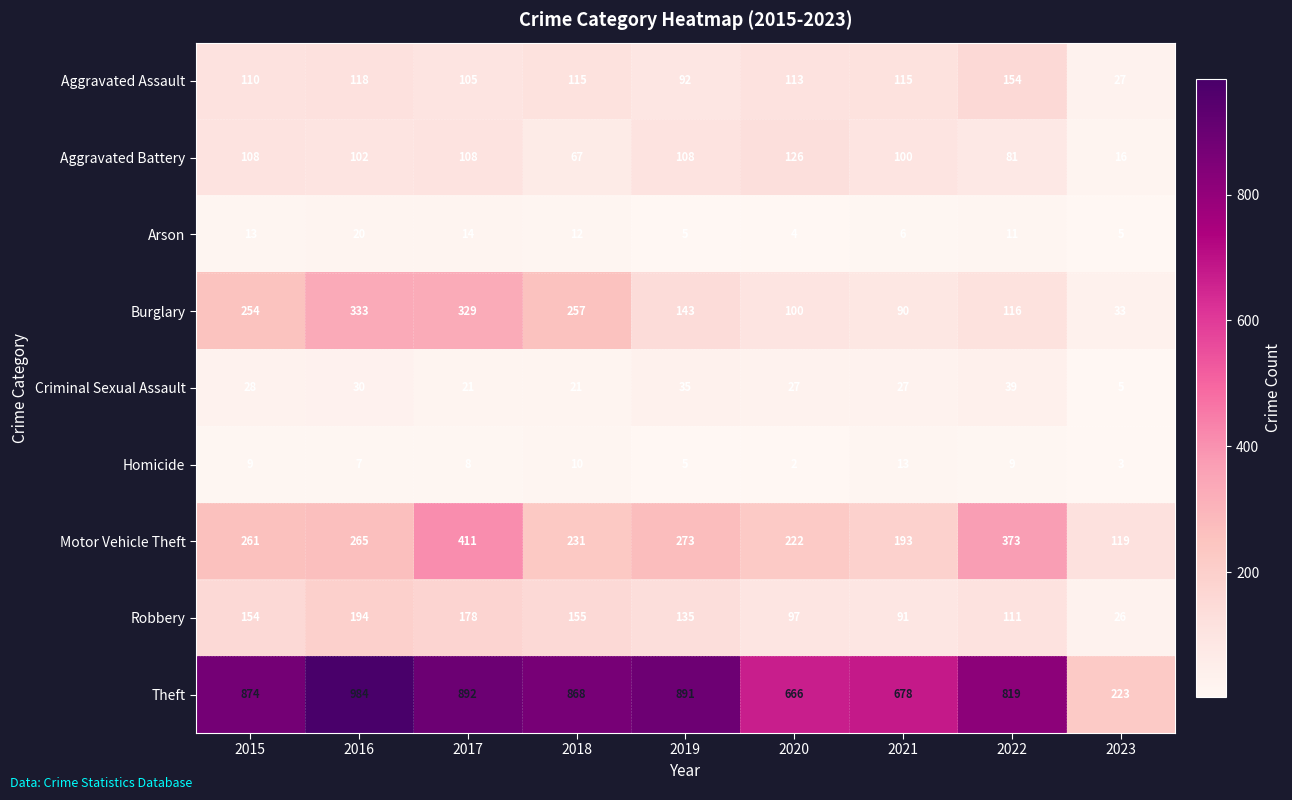

What is the greatest value displayed?

984